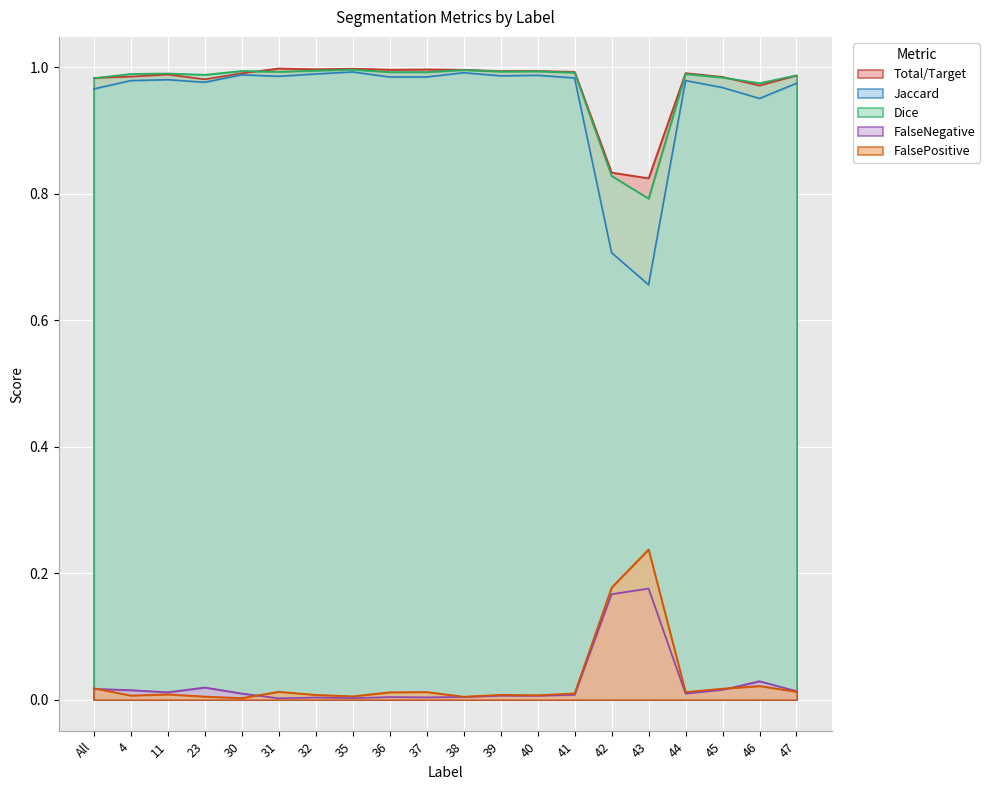

Rank the series by their maximum value, from highest to lowest.

Total/Target, Dice, Jaccard, FalsePositive, FalseNegative